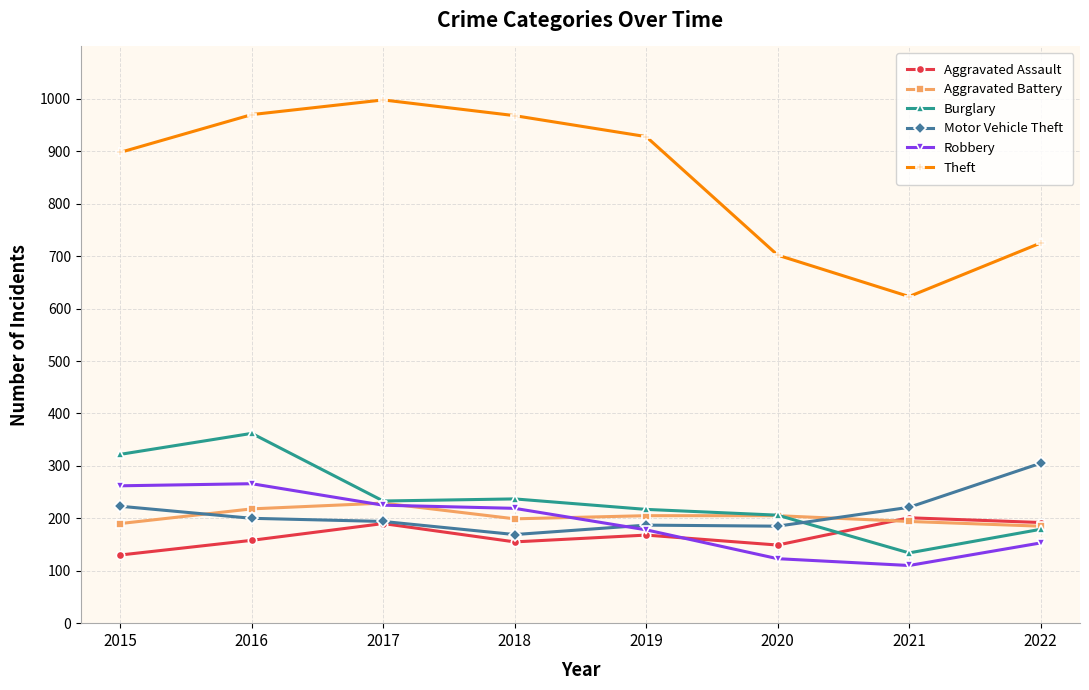

At how many categories does at least one series exceed 875?

5